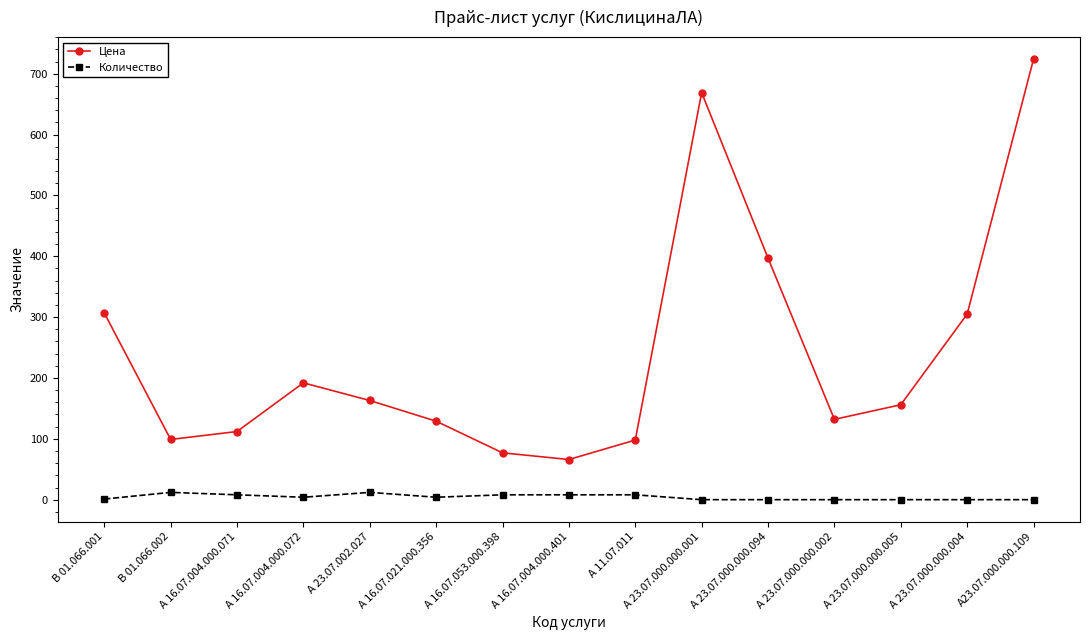

Rank the series by their average value, from highest to lowest.

Цена, Количество